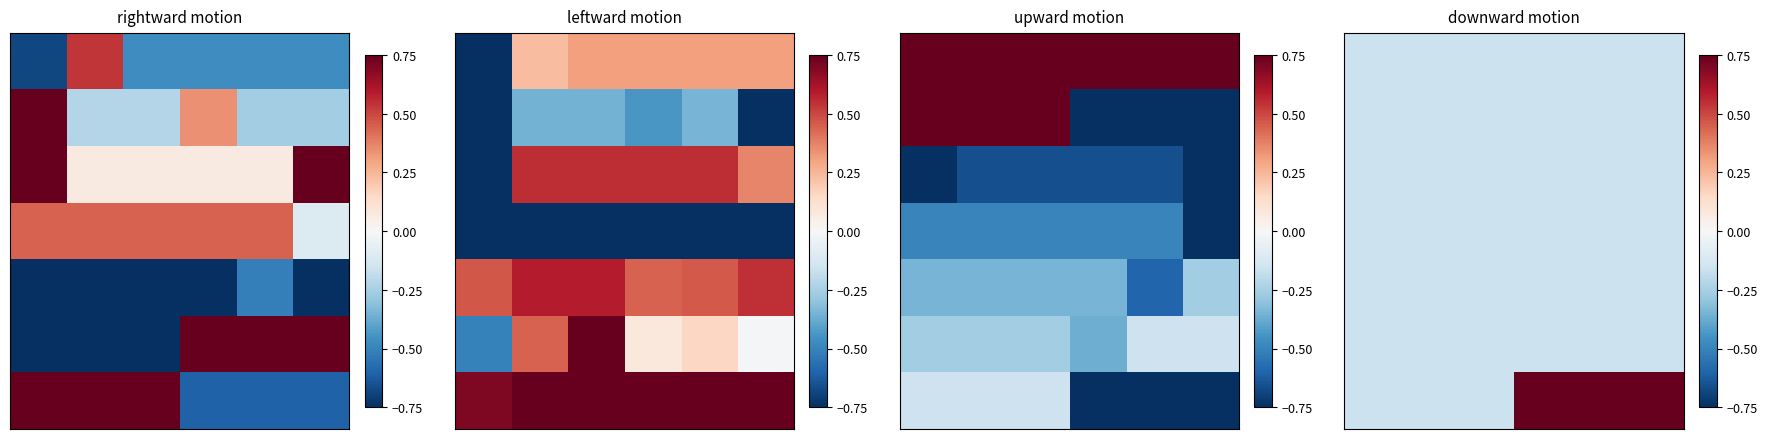

At how many categories does at least one series exceed 0?

3